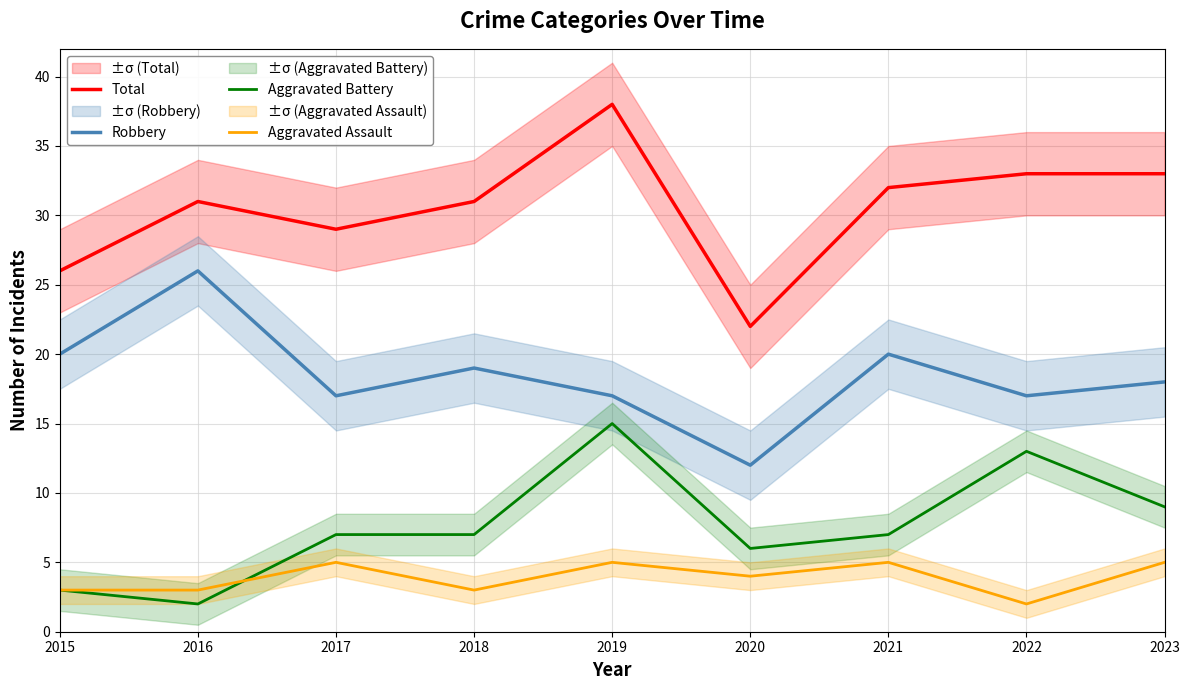

What is the sum of the Robbery values at 2022 and 2018?

36